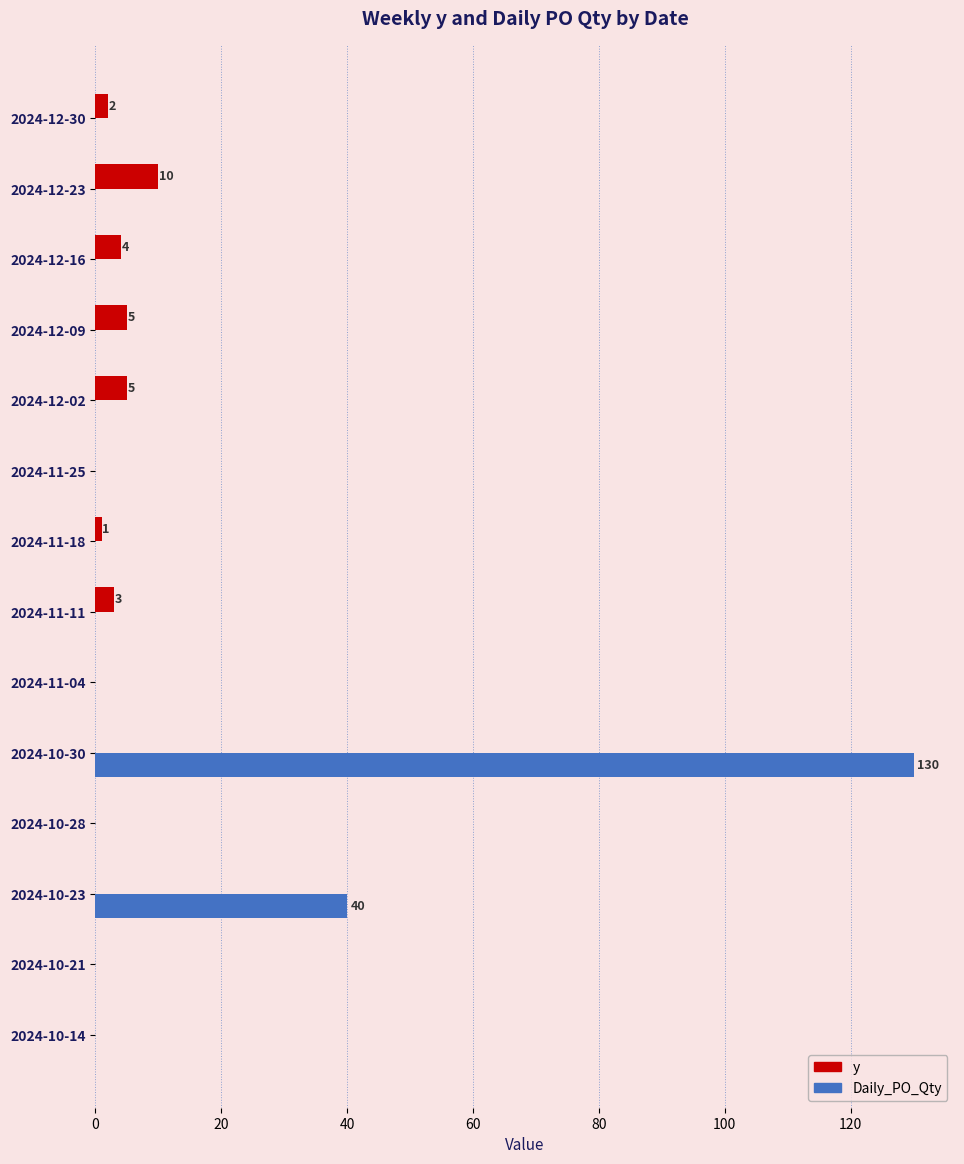

What is the maximum value for y?

10